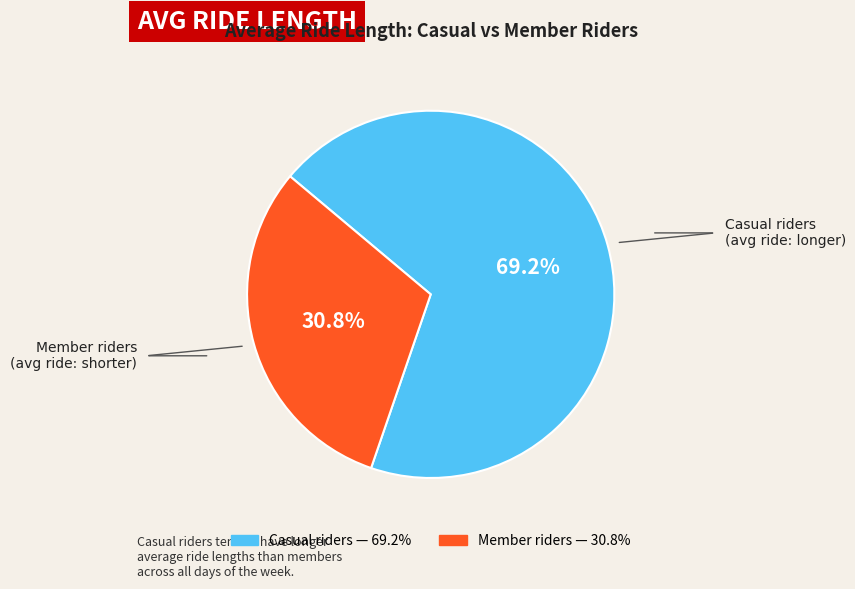

Is there any slice that represents more than half of the pie?

Yes